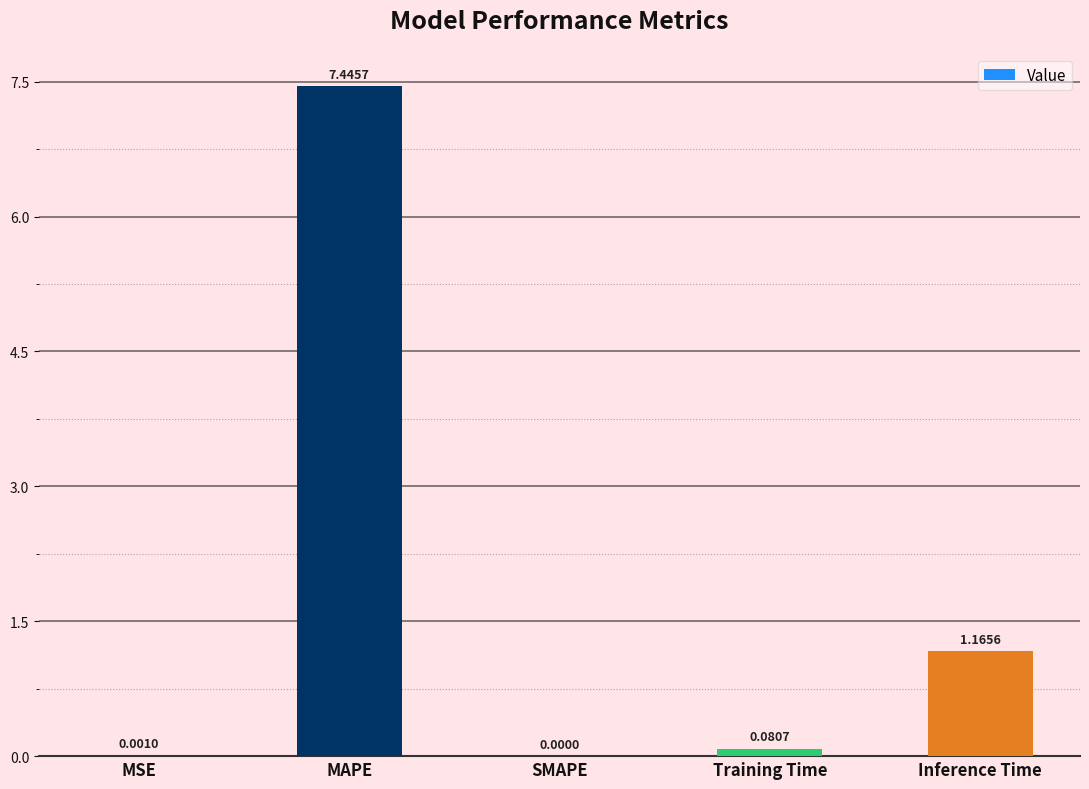

At which category does the chart reach its peak across all series?

MAPE